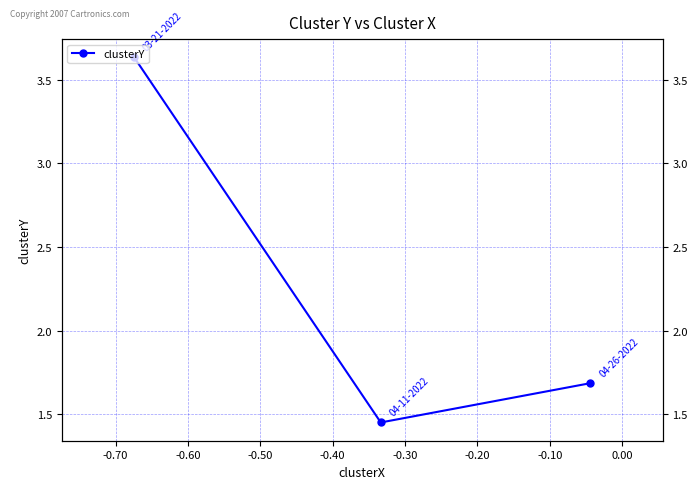

Between -0.60 and -0.70, which is larger?

-0.60